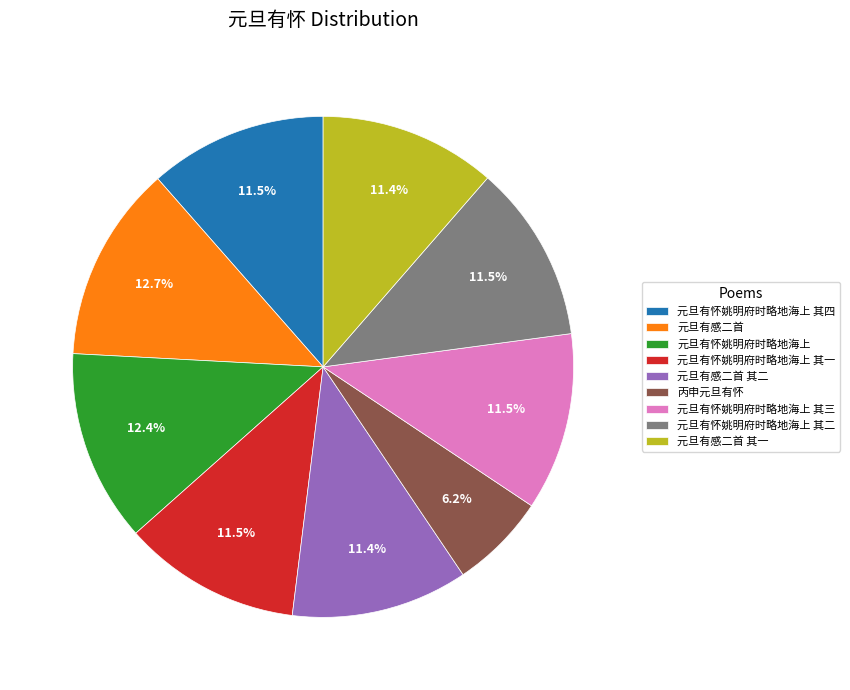

Which category has the smallest portion of the pie?

丙申元旦有怀